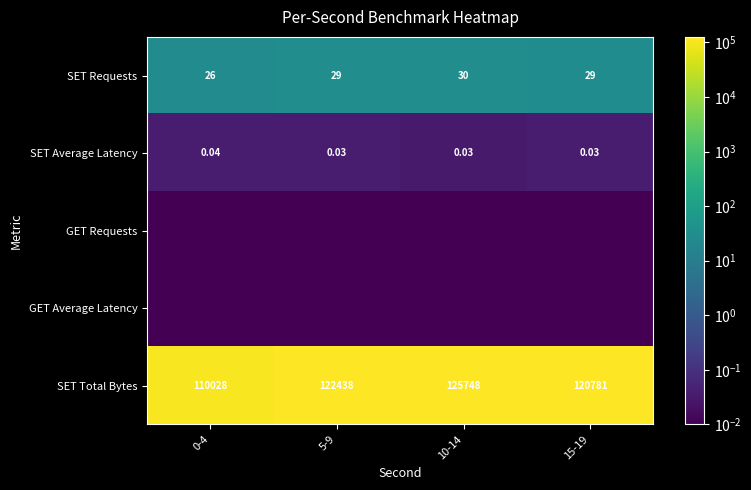

At which category does the chart reach its peak across all series?

10-14